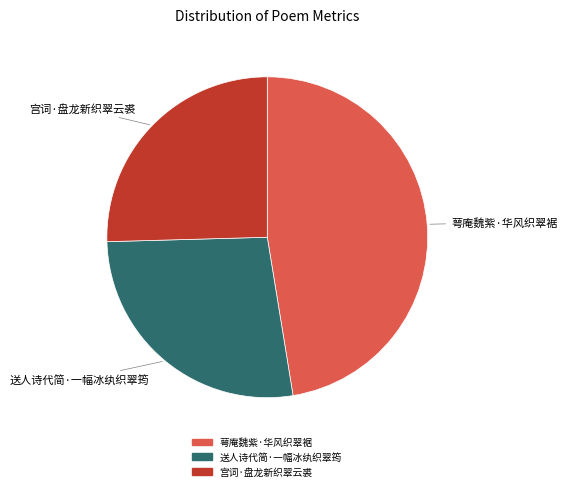

Do 送人诗代简·一幅冰纨织翠筠 and 萼庵魏紫·华风织翠裾 together represent more than half of the pie?

Yes